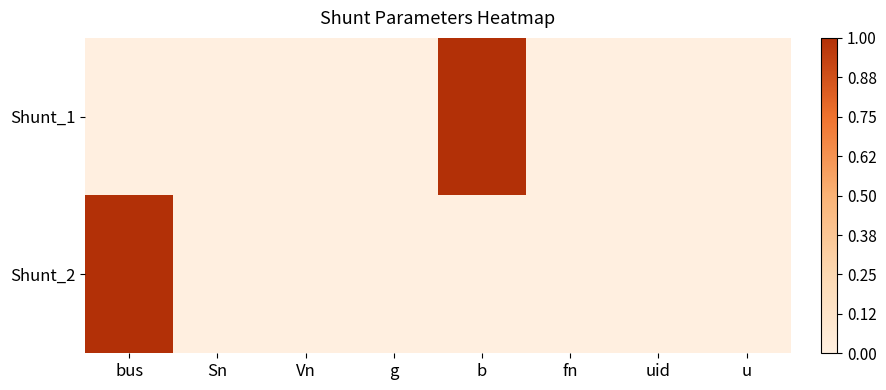

How many data points does each series have?

8